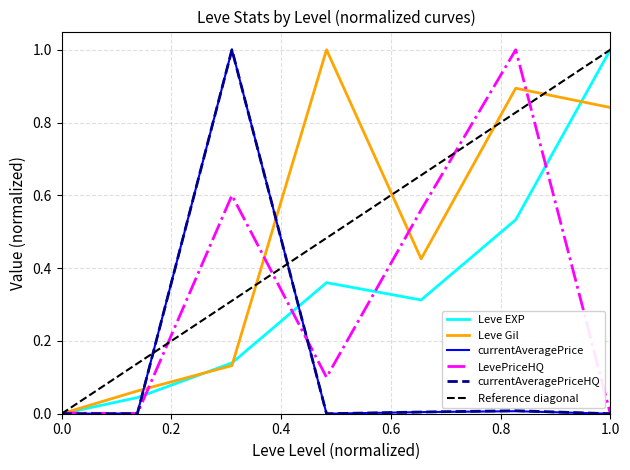

Is it true that currentAveragePriceHQ equals 0.0 at 0.0?

True